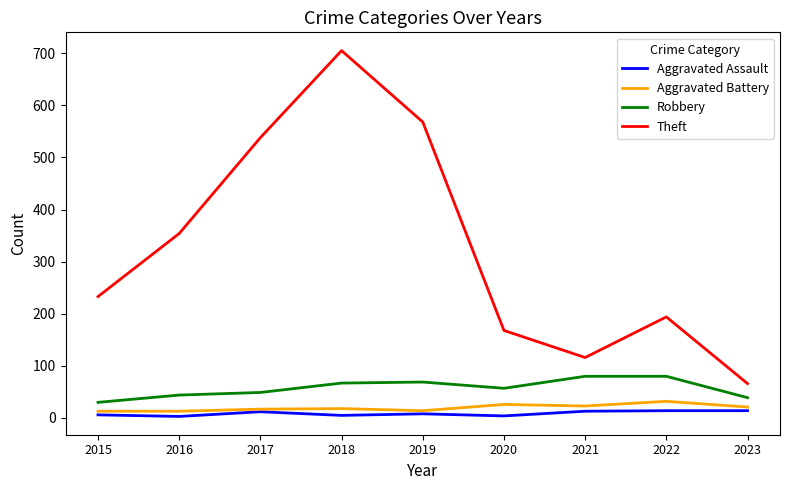

What is the maximum value for Aggravated Assault?

14